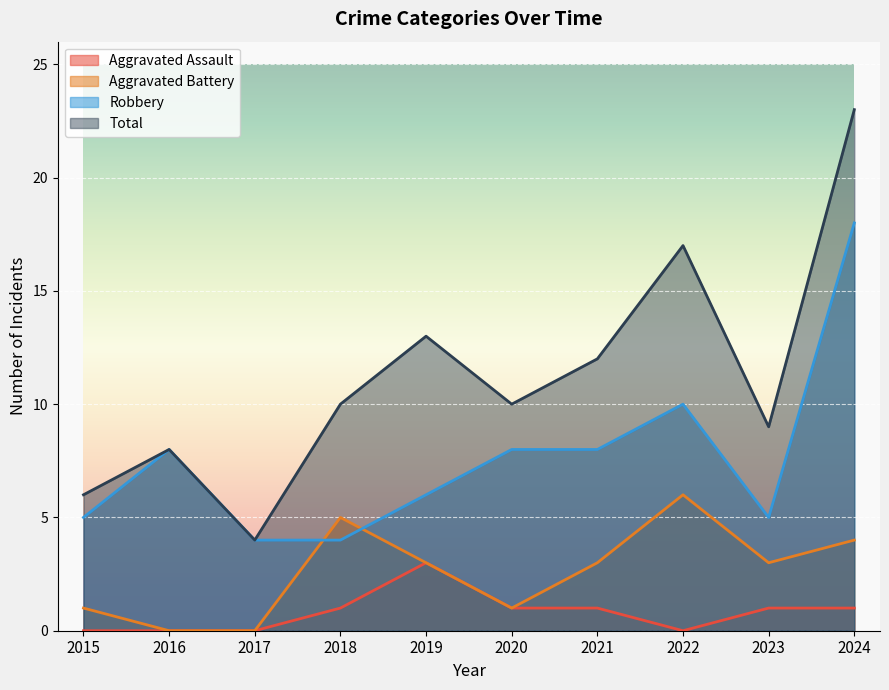

What is the sum of all Aggravated Battery values?

26